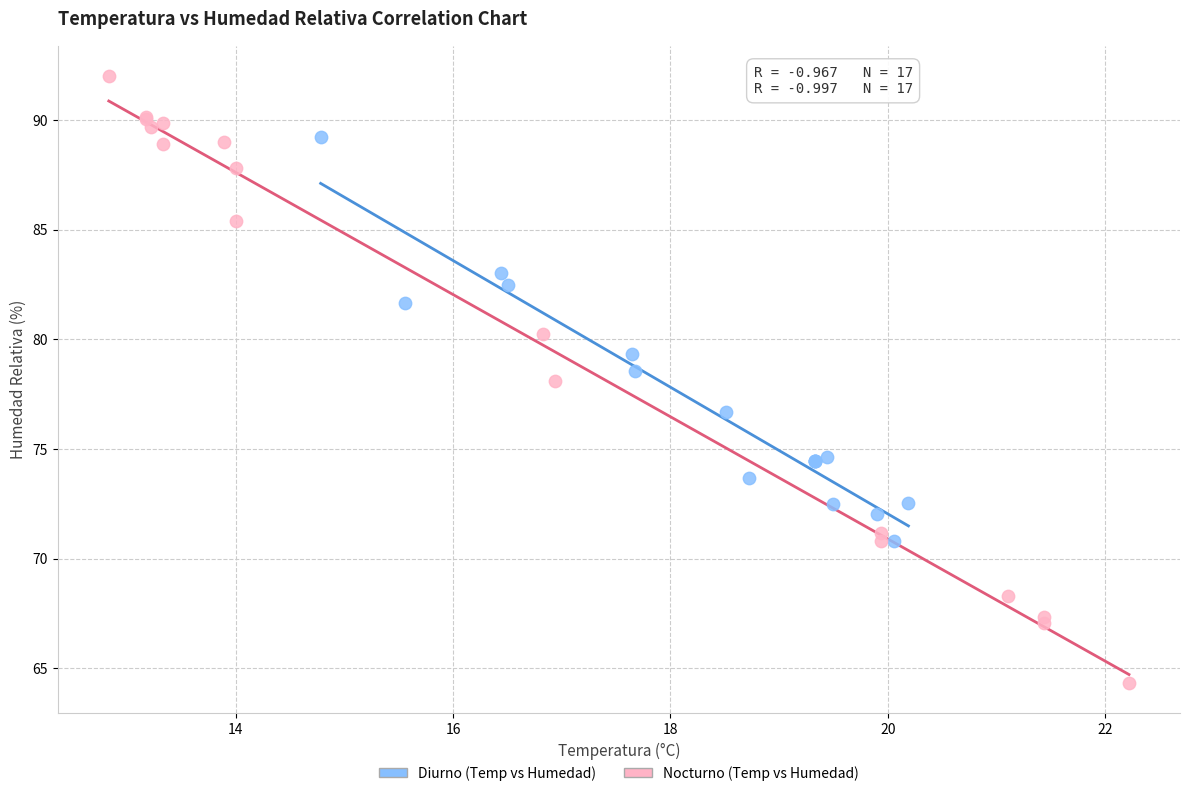

What are all the series names shown in the legend?

Diurno (Temp vs Humedad), Nocturno (Temp vs Humedad)